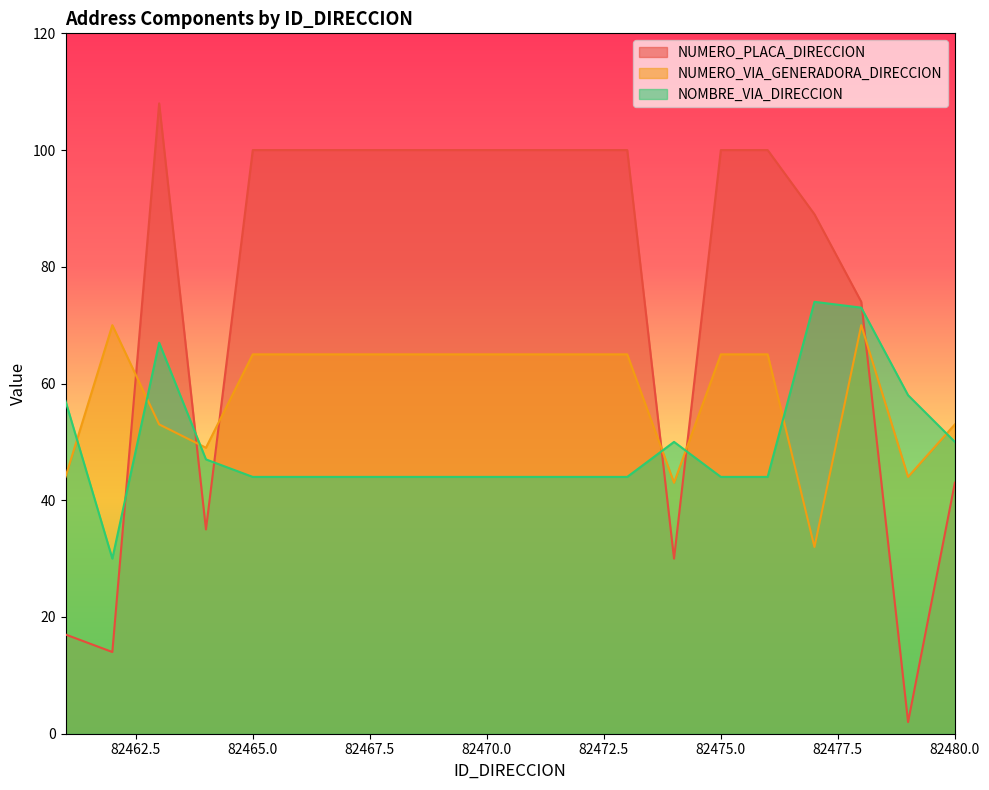

Is the value of NUMERO_VIA_GENERADORA_DIRECCION at 82473 greater than the value of NOMBRE_VIA_DIRECCION at 82475?

Yes